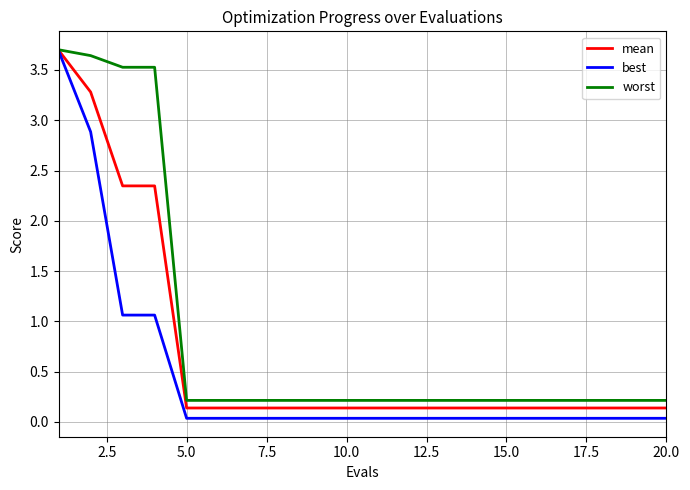

List the series in order of their overall mean, highest first.

worst, mean, best